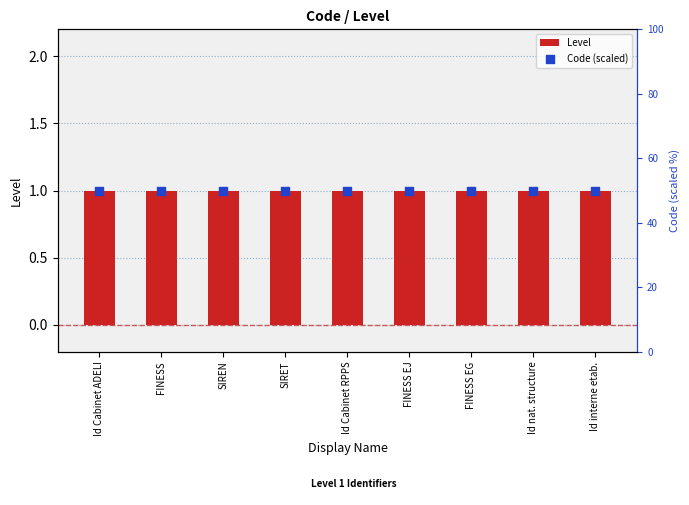

What are all the series names shown in the legend?

Level, Code (scaled)